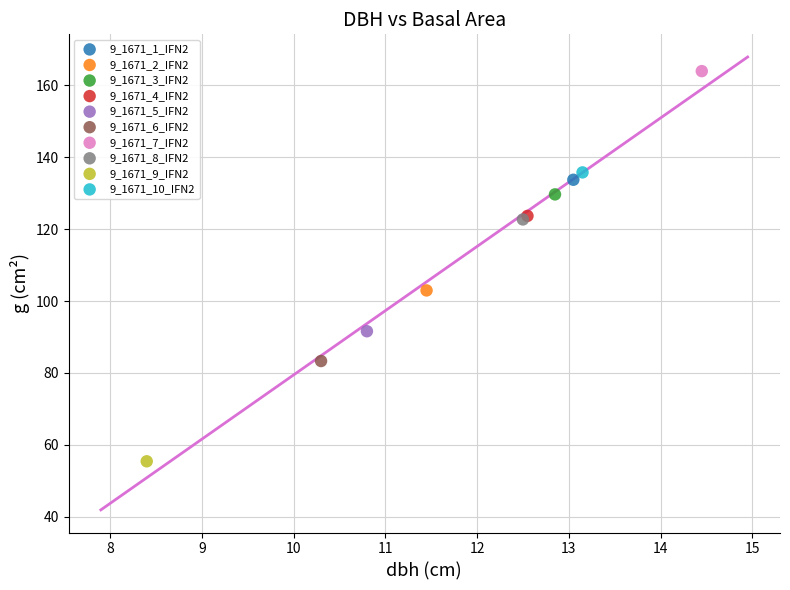

Which series contains the highest Y value?

9_1671_7_IFN2